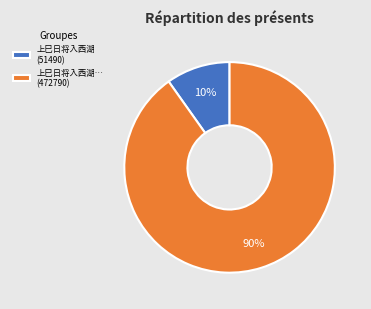

Does 上巳日将入西湖 (51490) account for over 50% of the chart?

No